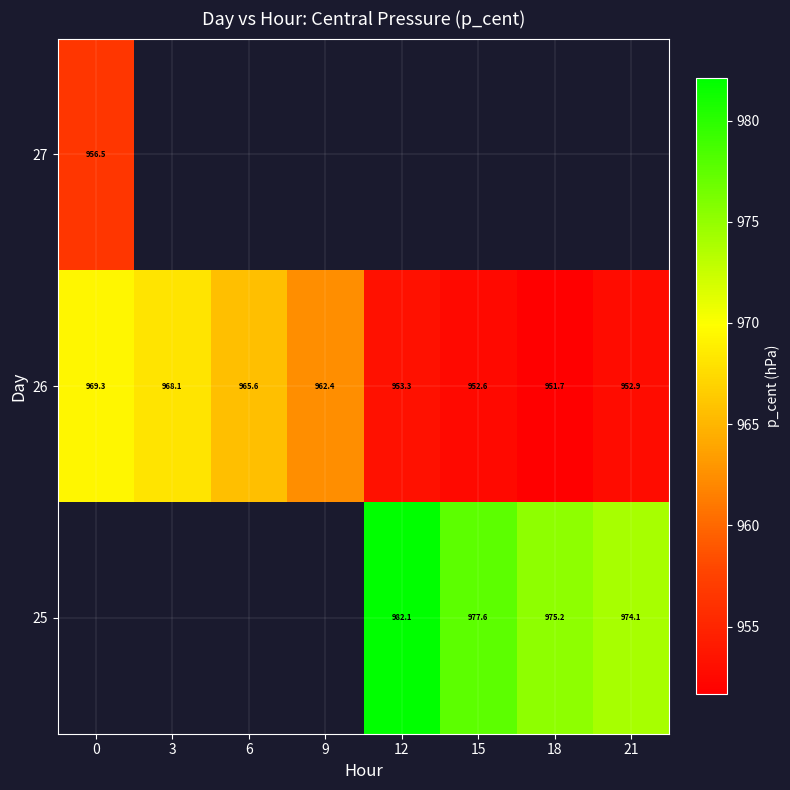

Which category has the lowest value across all series?

18